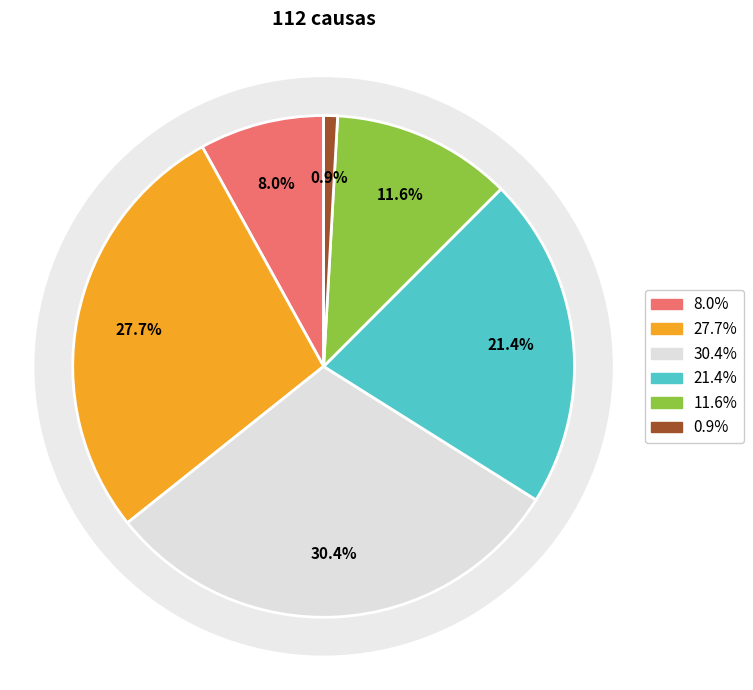

To the nearest percent, what percentage of the pie is Cumplimiento?

28%